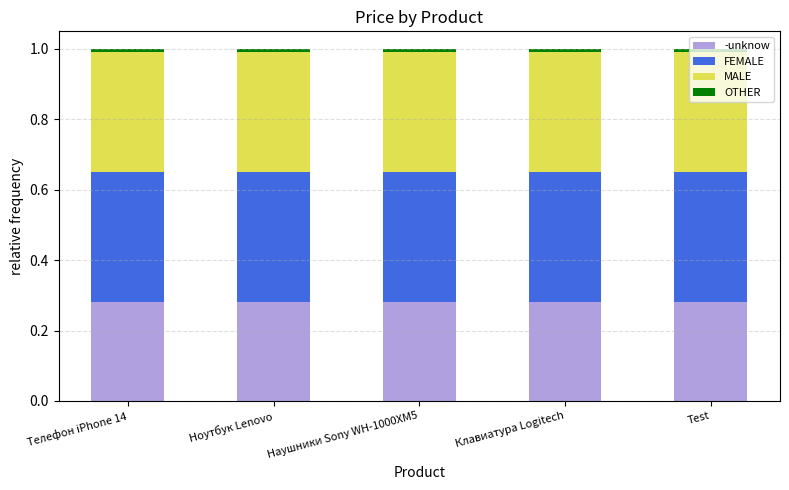

What is the sum of all -unknow values?

1.4